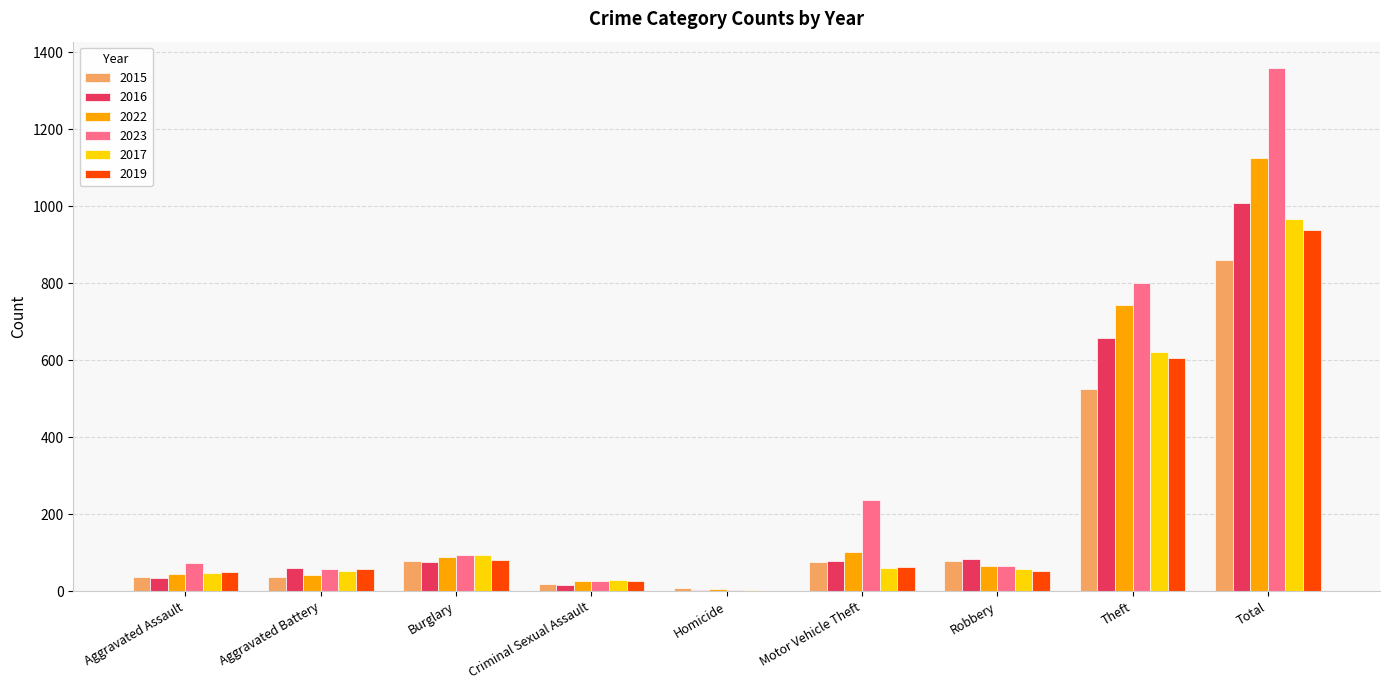

What is the approximate value of 2019 at Total?

938